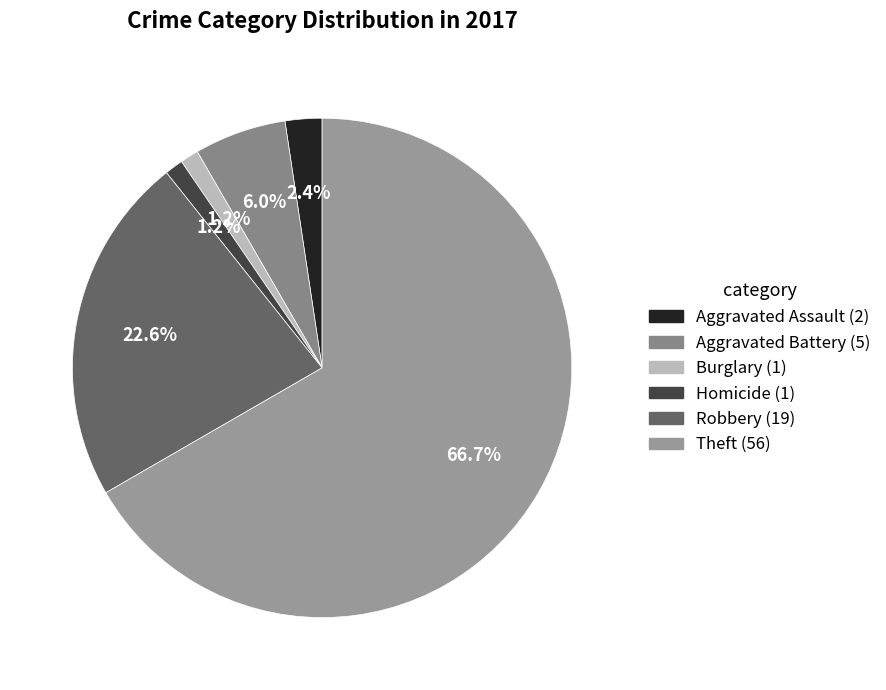

How many slices are in this pie chart?

6